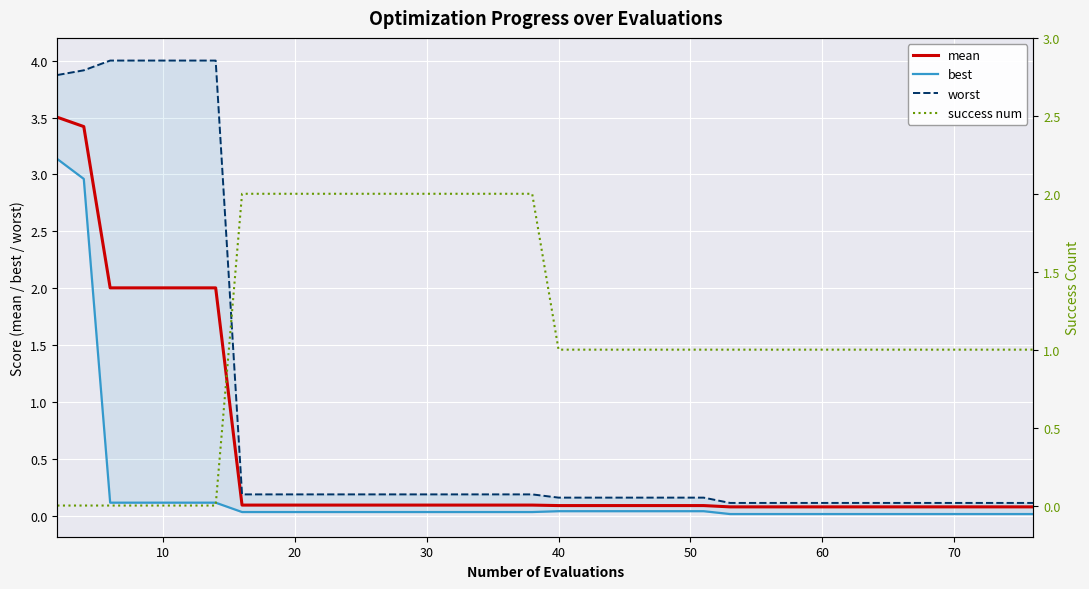

What is the difference between the maximum and minimum values in the best series?

3.1